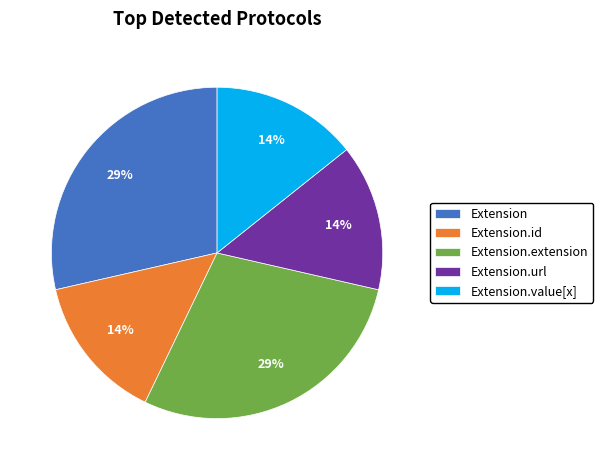

Combined, do Extension.extension and Extension.id account for over 50%?

No